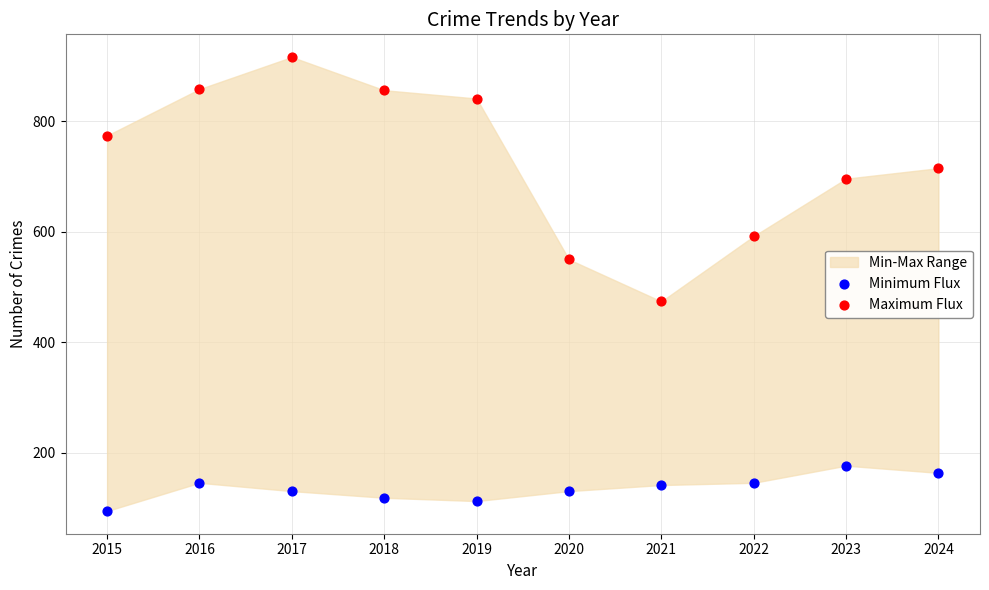

Across all data points, what is the range of Y values (max minus min)?

821